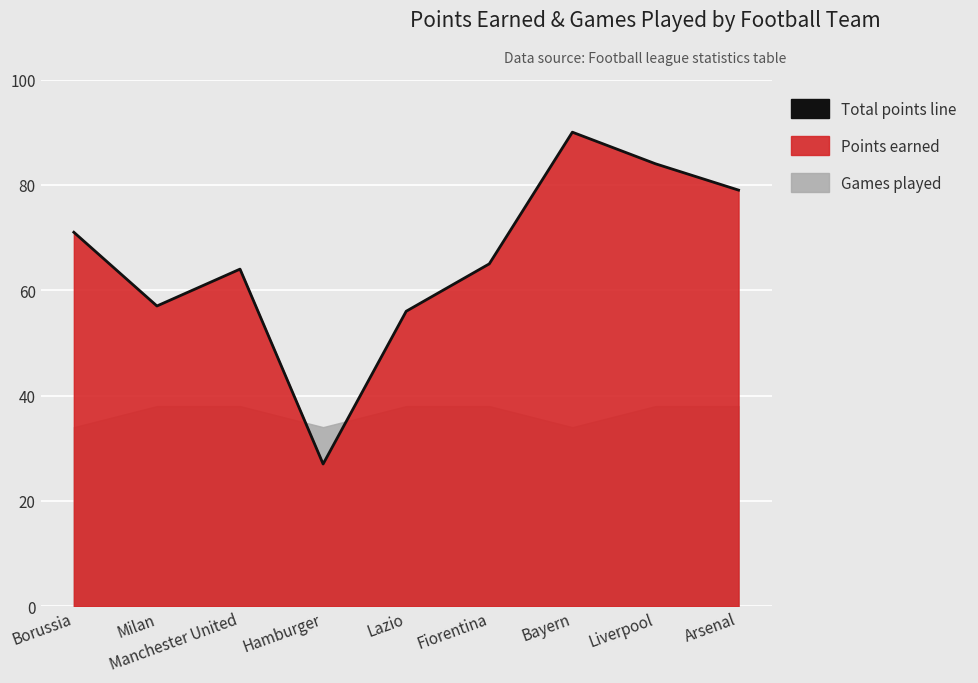

How many points are lower than both their immediate neighbors (excluding endpoints)?

2